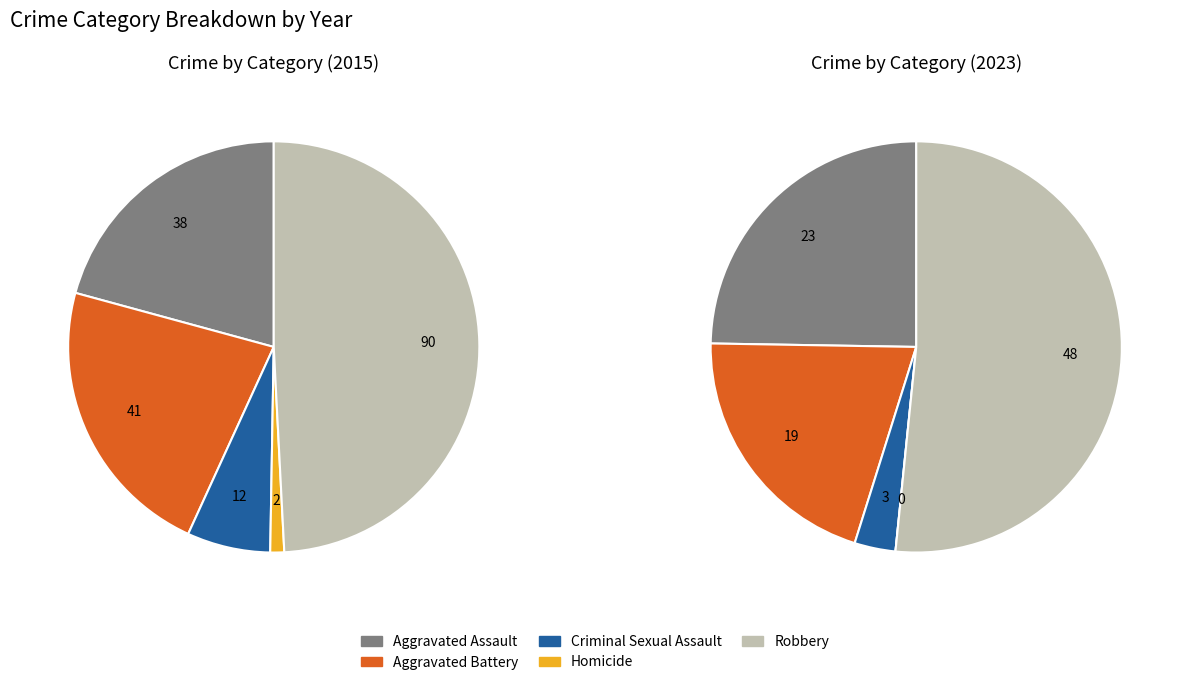

How many slices are in this pie chart?

5